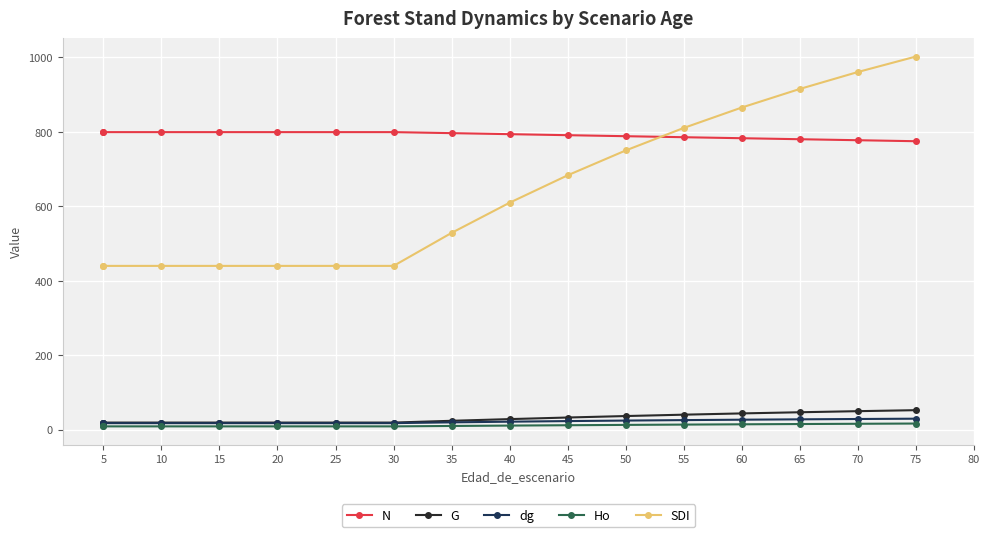

True or false: dg and SDI cross at least once.

False